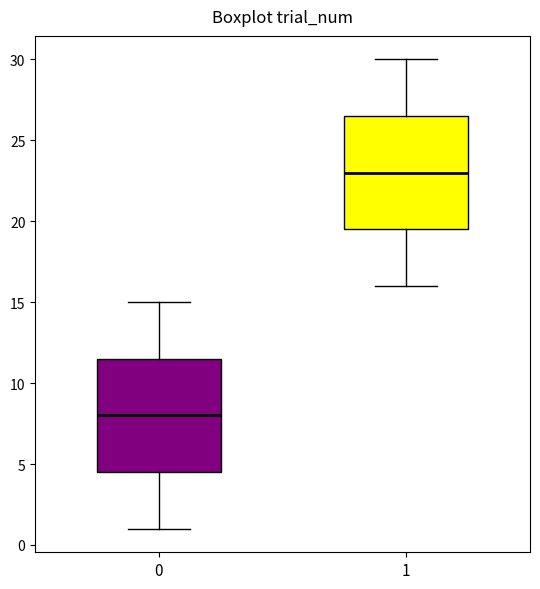

Reading left to right, read every box against the y-axis: the position of its median line, the range the box covers, and the ends of its whiskers. The values are not printed on the chart, so give them approximately, as read against the axis.

0: median 8.0, box 4.5 to 11.5, whiskers 1.0 to 15.0
1: median 23.0, box 19.5 to 26.5, whiskers 16.0 to 30.0